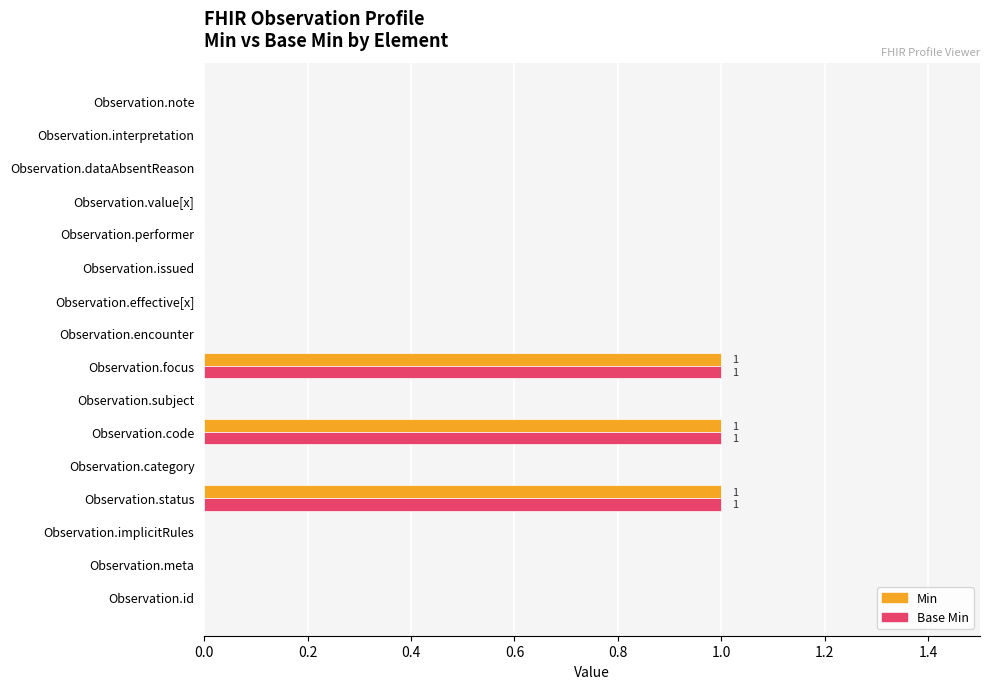

What is the sum of all Min values?

3